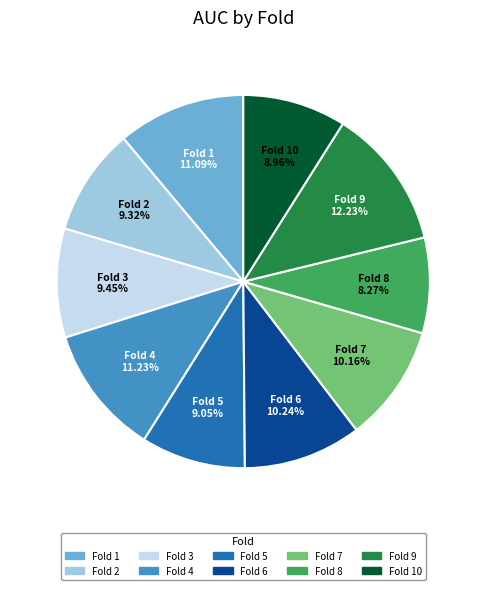

How many slices are in this pie chart?

10